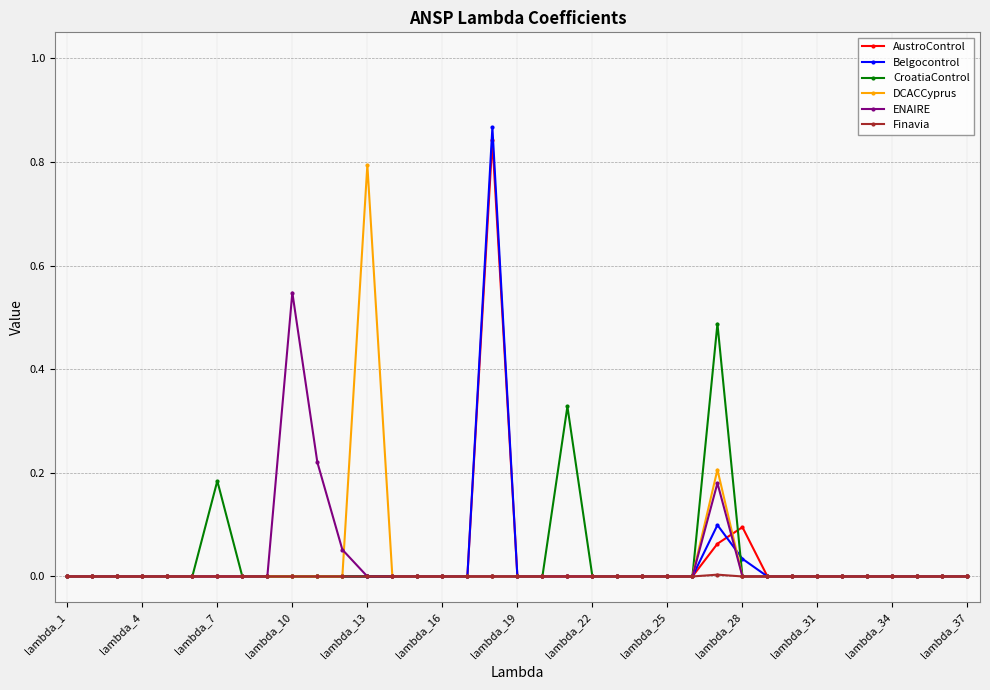

Which series has the largest range (max minus min)?

Belgocontrol